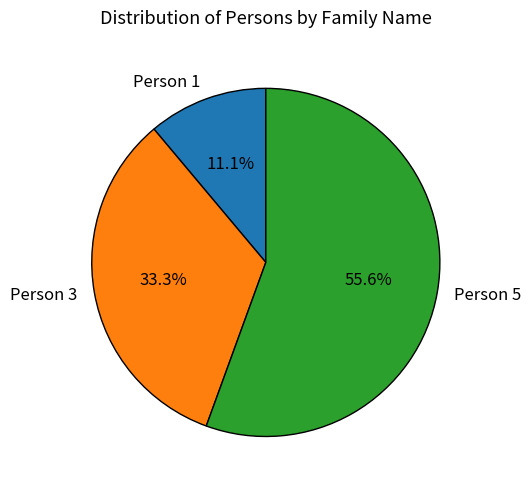

Which slice represents more than half of the pie?

Person 5